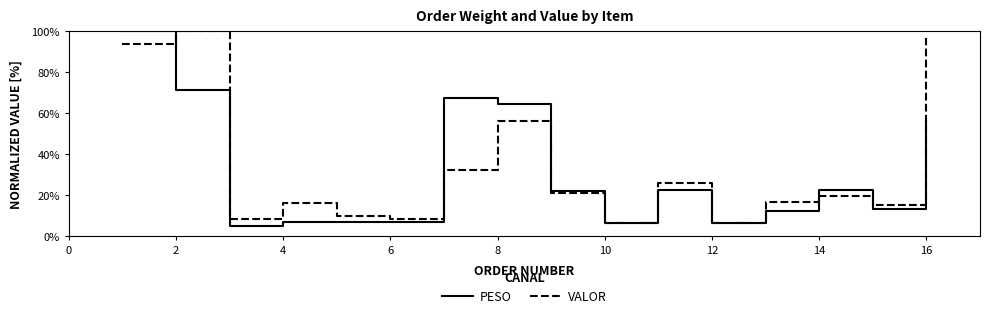

What is the greatest value displayed?

100.0